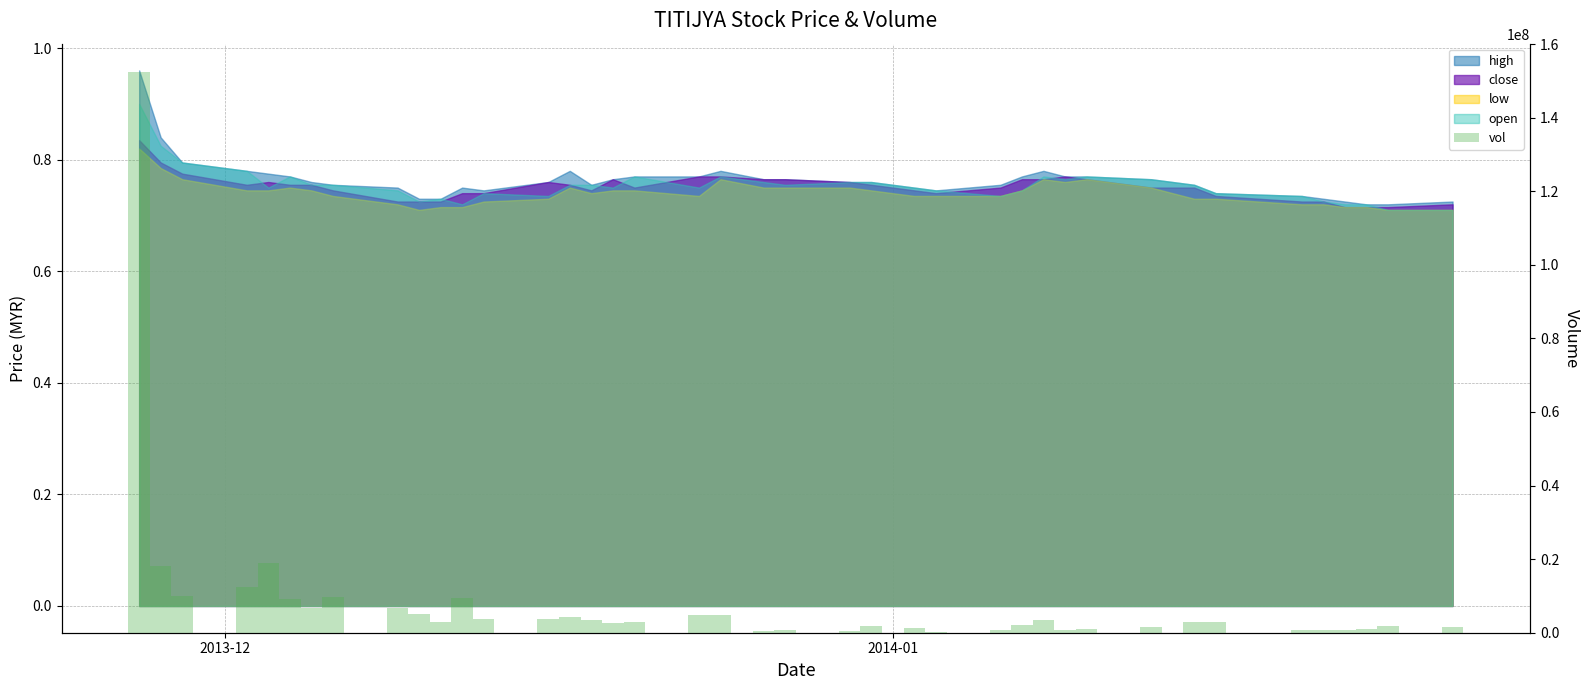

Count the number of categories in the chart.

40